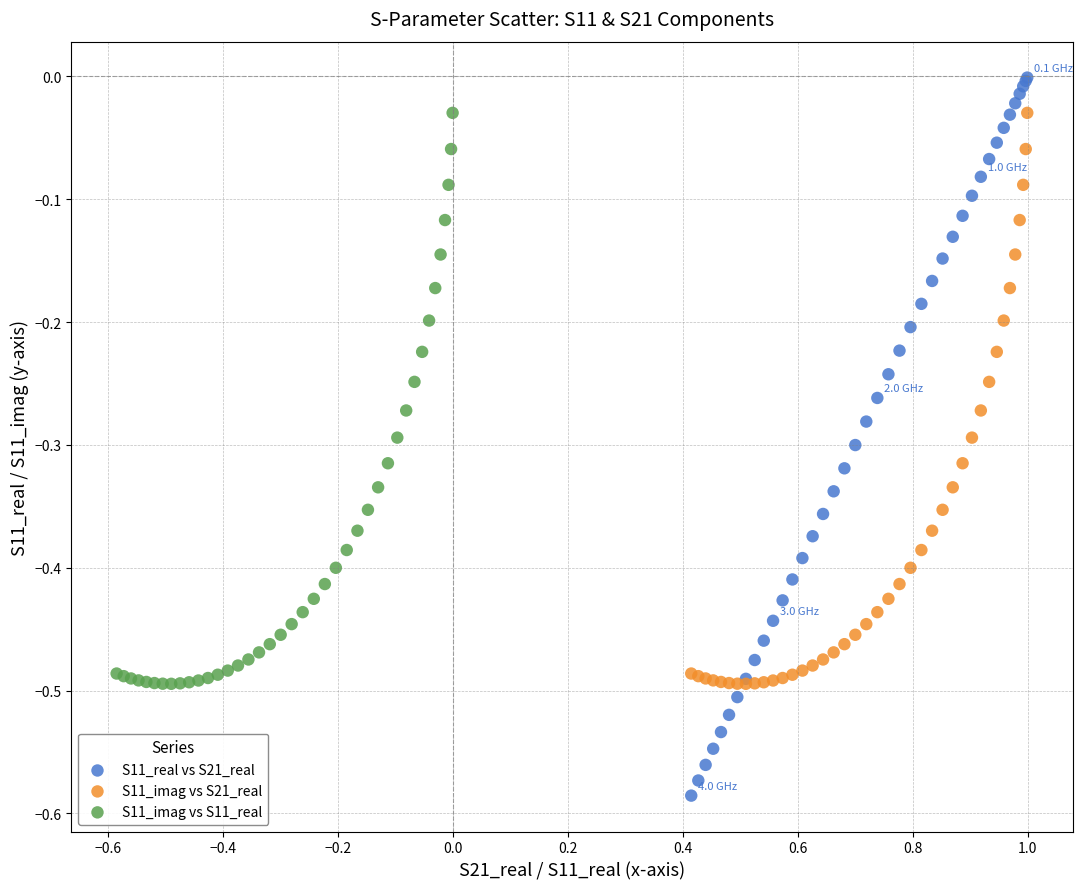

What are all the series names shown in the legend?

S11_real vs S21_real, S11_imag vs S21_real, S11_imag vs S11_real